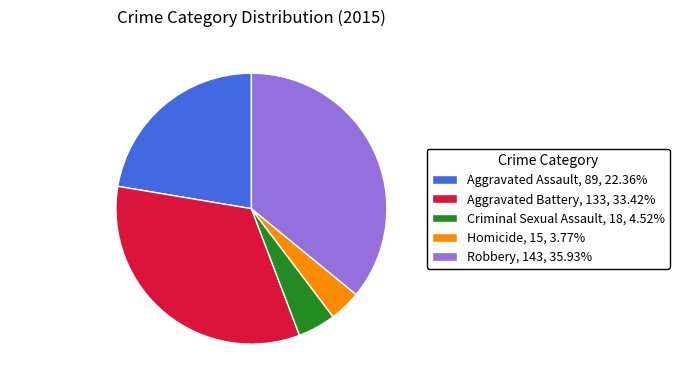

How many segments does this pie chart have?

5